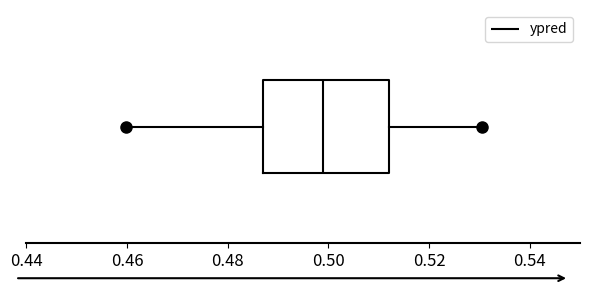

Transcribe this box plot: give where the median line is, the range the box spans, and where the two whiskers end, as read against the x-axis. The values are not printed on the chart, so give them approximately, as read against the axis.

median 0.500, box 0.488 to 0.512, whiskers 0.460 to 0.530